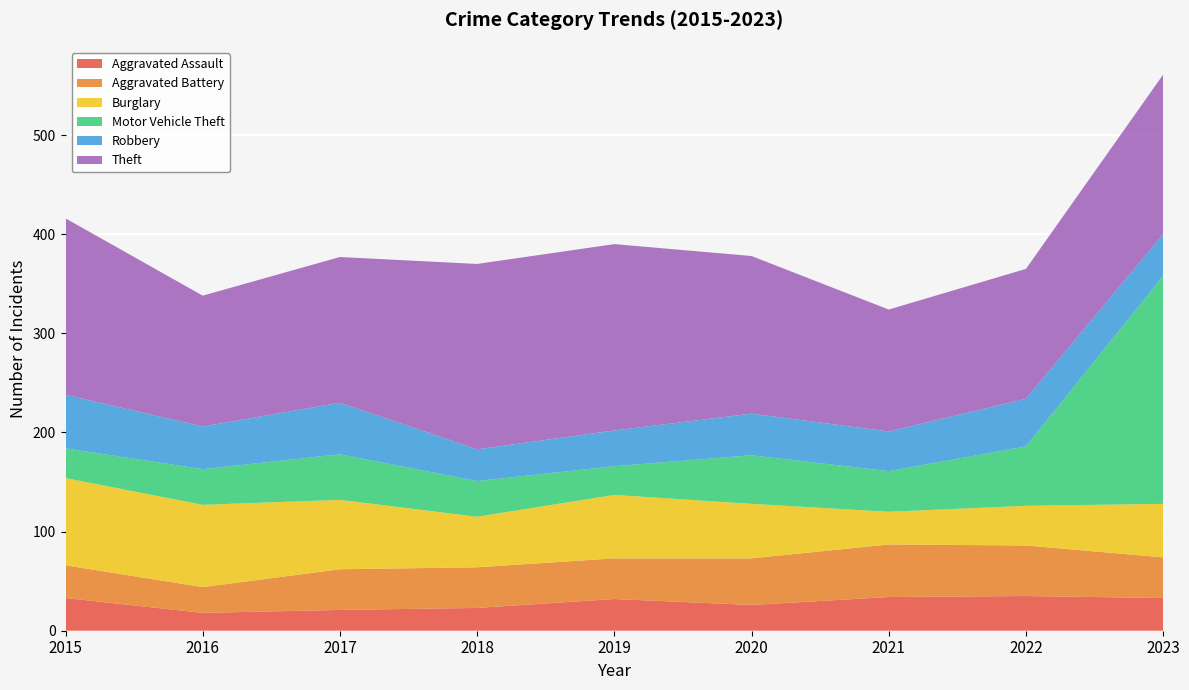

Reading right to left, list all the values displayed in this chart.

Aggravated Assault: 2023=33	2022=35	2021=34	2020=26	2019=32	2018=23	2017=21	2016=18	2015=33
Aggravated Battery: 2023=41	2022=51	2021=53	2020=47	2019=41	2018=41	2017=41	2016=26	2015=33
Burglary: 2023=54	2022=40	2021=33	2020=55	2019=64	2018=51	2017=70	2016=83	2015=88
Motor Vehicle Theft: 2023=230	2022=60	2021=41	2020=49	2019=29	2018=36	2017=46	2016=36	2015=30
Robbery: 2023=42	2022=48	2021=40	2020=42	2019=36	2018=32	2017=52	2016=43	2015=54
Theft: 2023=161	2022=131	2021=123	2020=159	2019=188	2018=187	2017=147	2016=132	2015=178